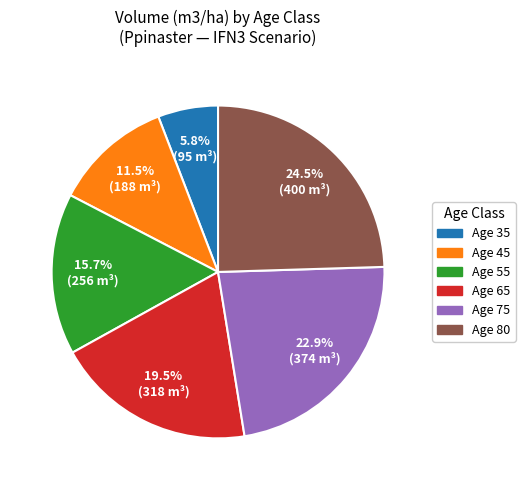

Is there a majority slice in this chart?

No